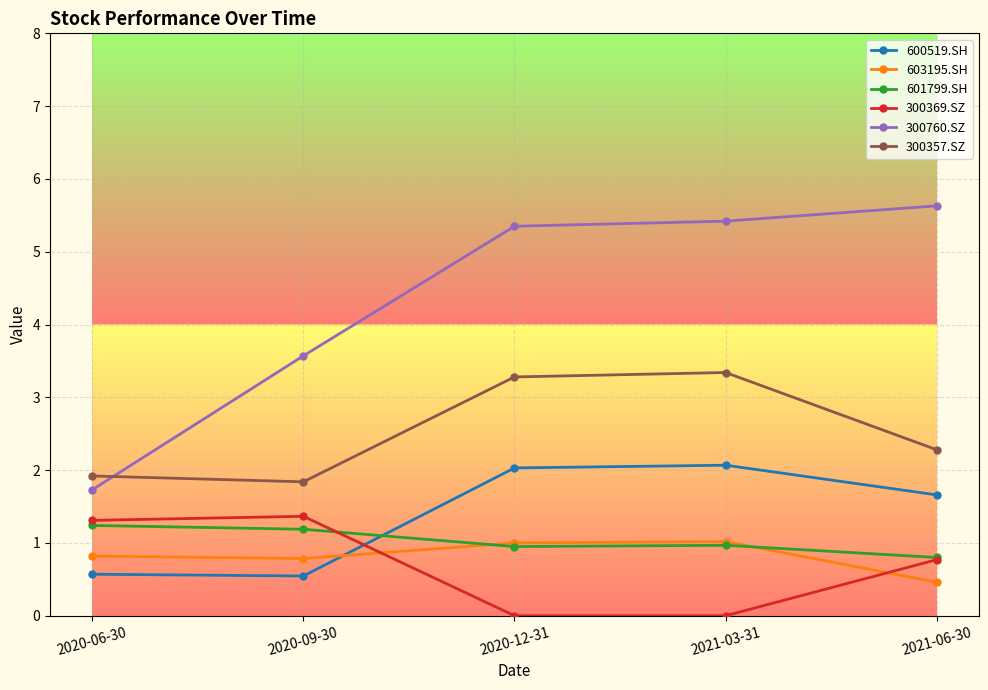

At which category does 300369.SZ reach its first local peak?

2020-09-30